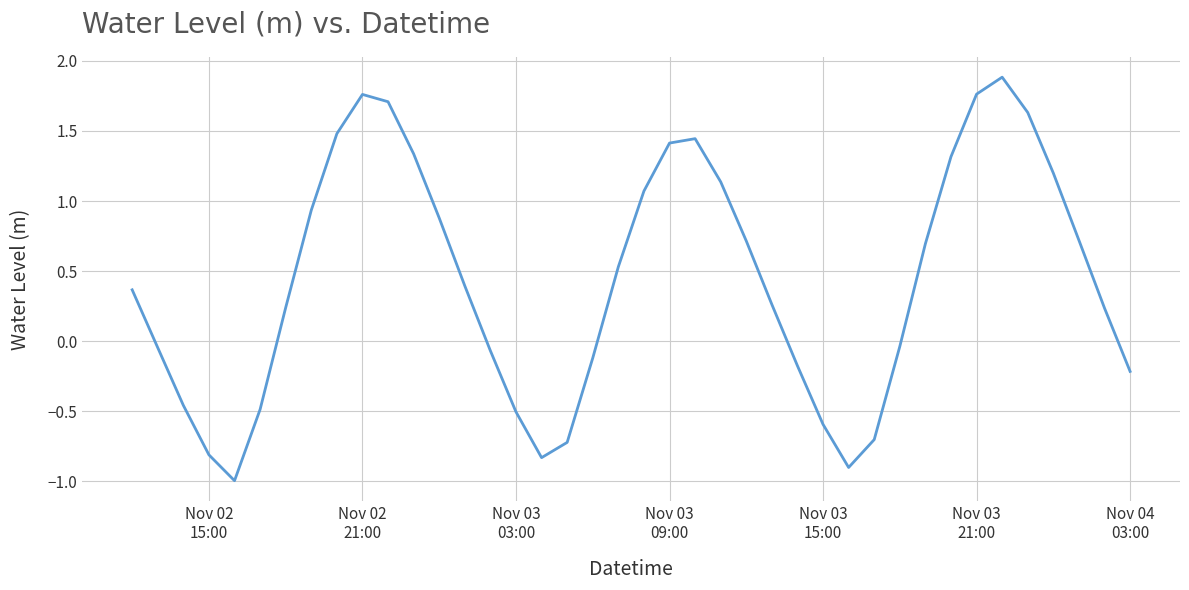

What is the minimum value shown in the chart?

-1.0